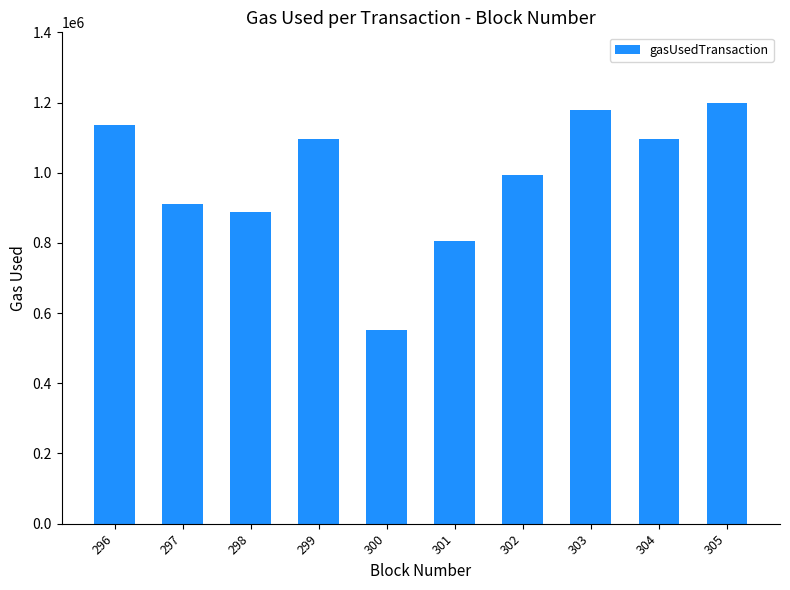

What is the value of the 9th bar from the left?

1095052